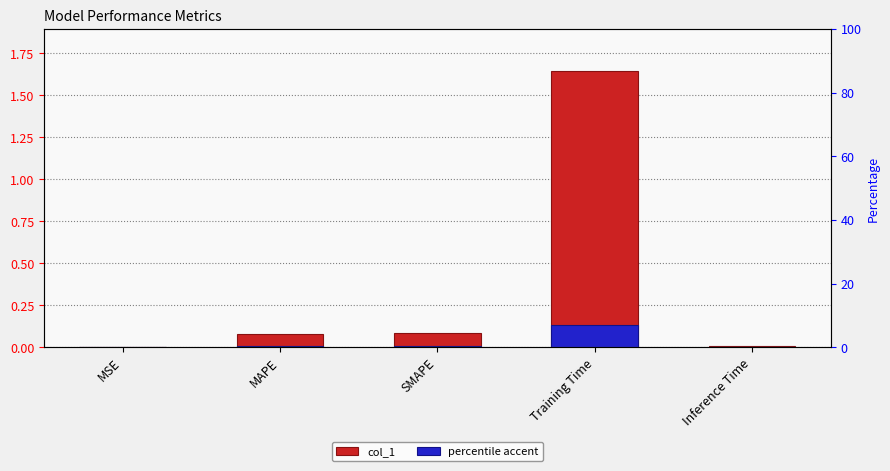

The value of col_1 at SMAPE is 0.0. True or false?

False